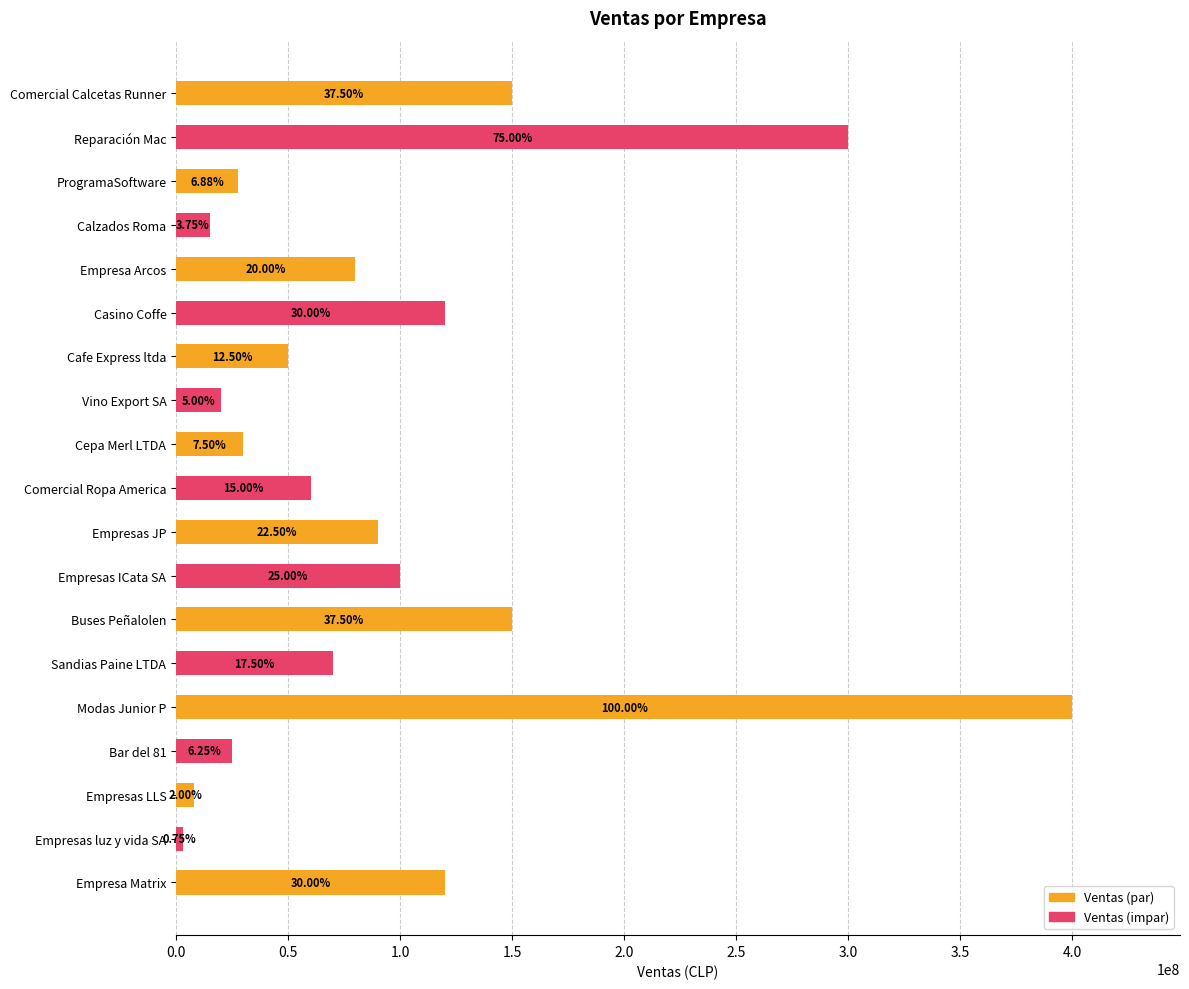

What is the sum of all values?

1818500000